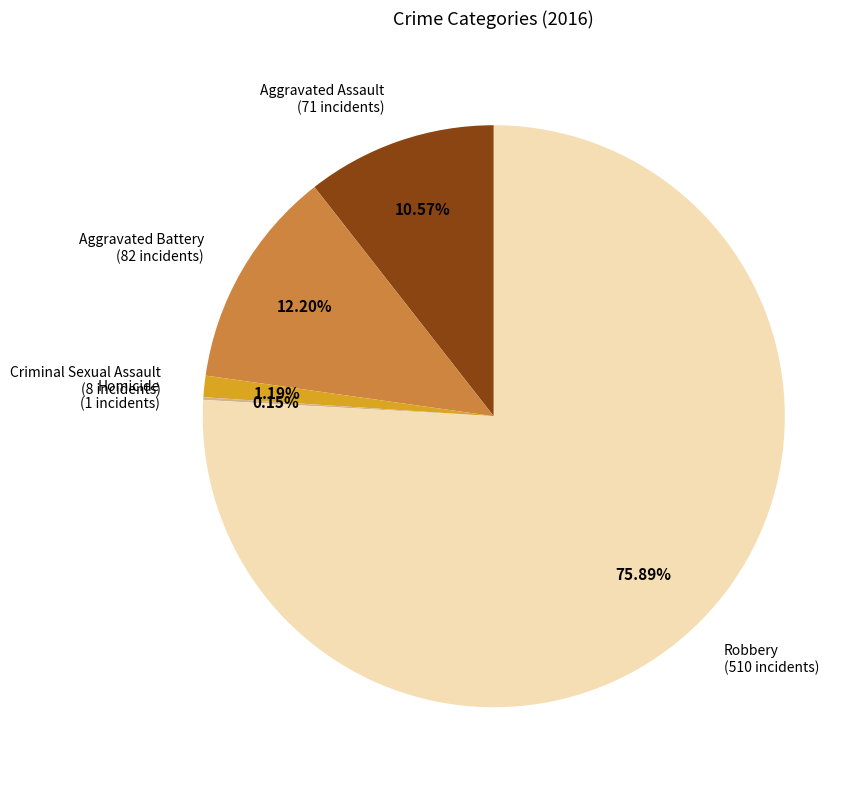

Which has a higher value, Aggravated Battery or Aggravated Assault?

Aggravated Battery